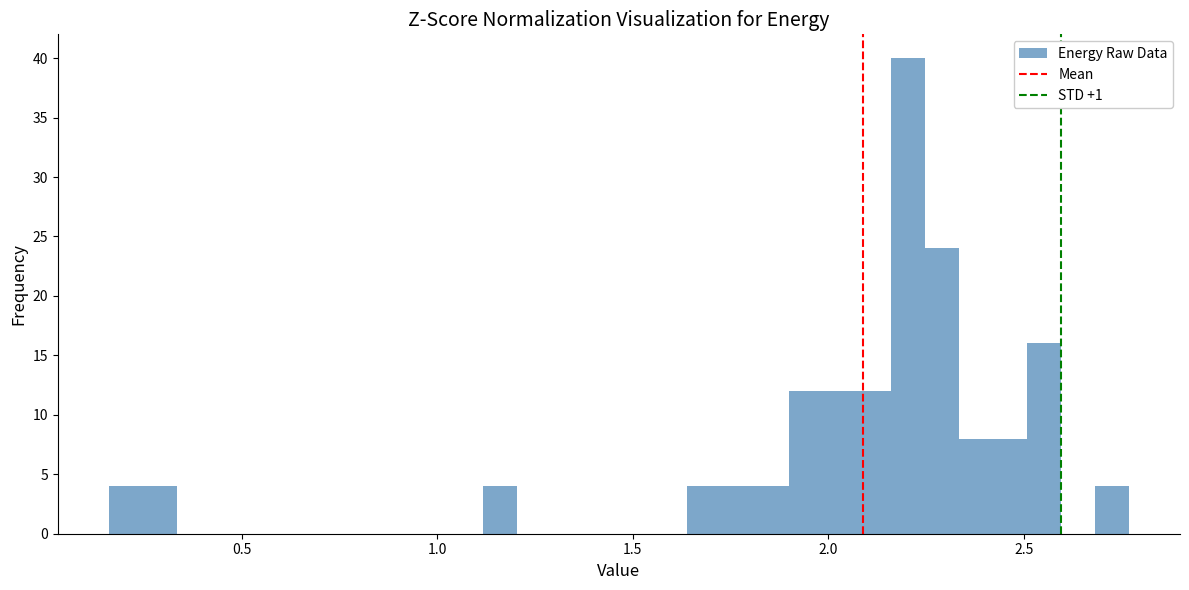

Read against the x-axis, roughly where is the centre of the tallest bar?

2.20